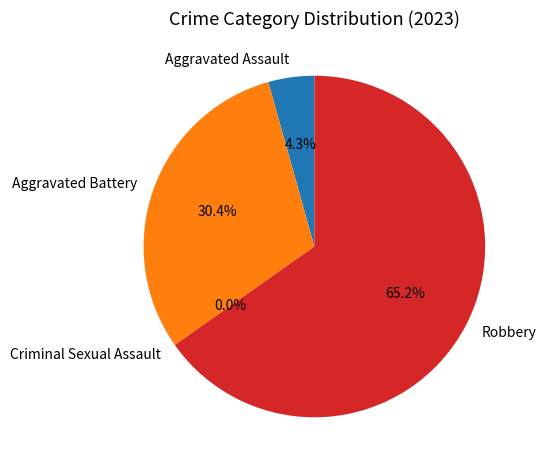

What is the largest slice in the pie chart?

Robbery